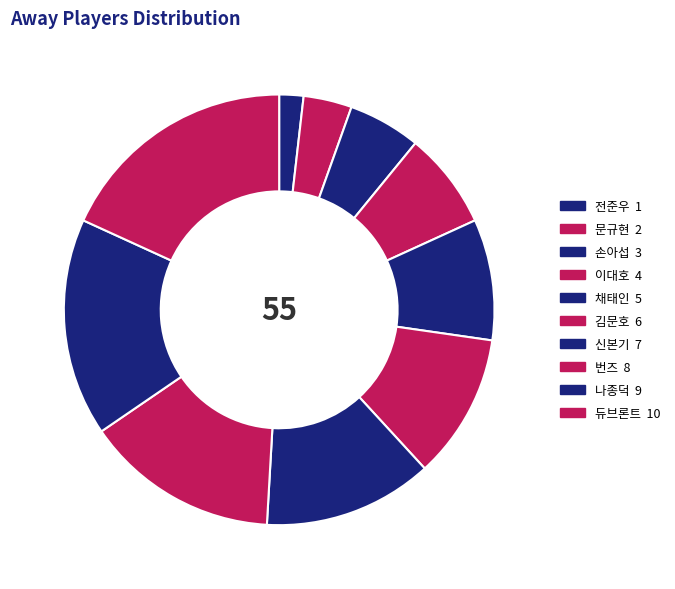

True or false: 신본기 accounts for 13% of the total.

True